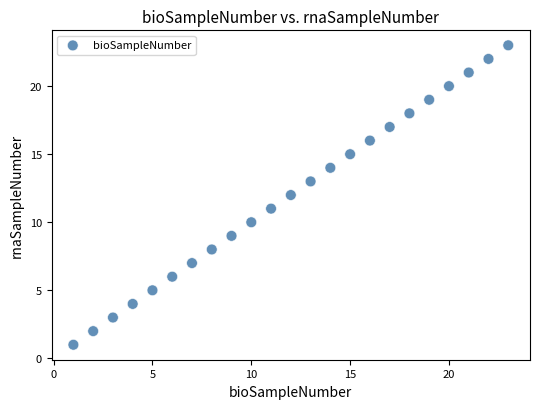

What is the range of Y values (max minus min)?

22